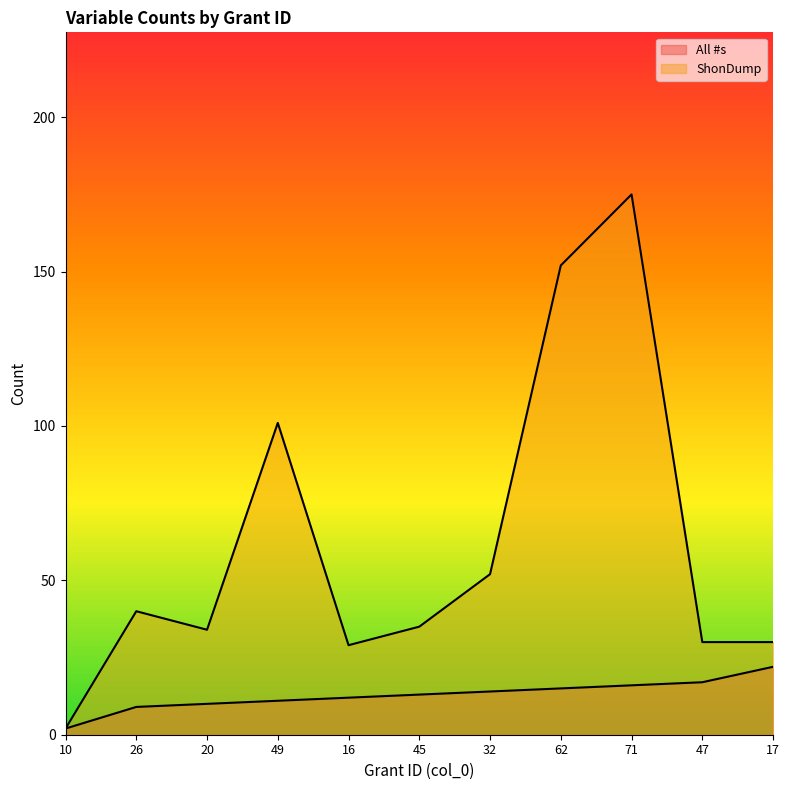

What are all the series names shown in the legend?

All #s, ShonDump